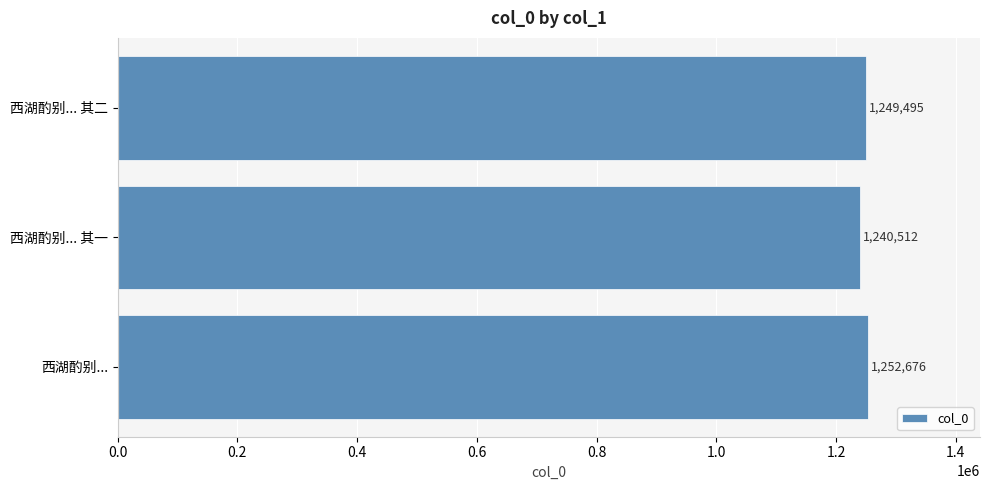

Does the chart contain stacked bars?

No